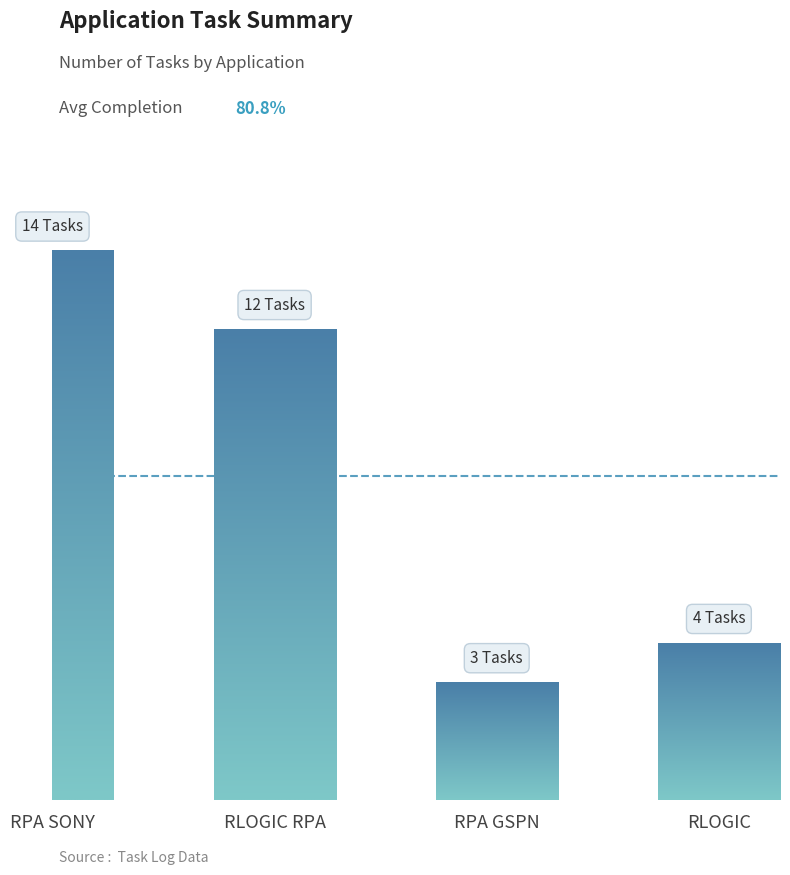

What is the average value?

8